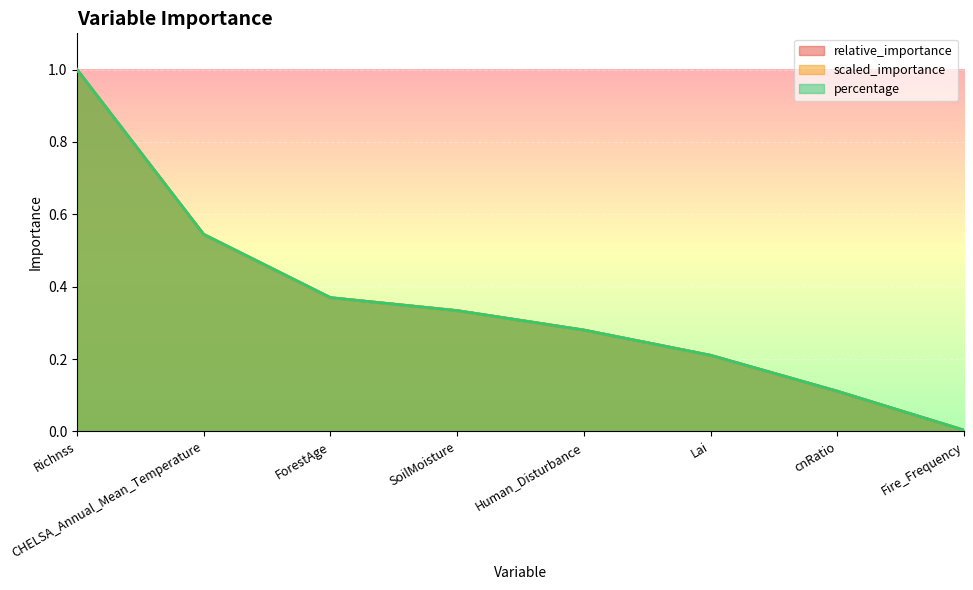

The value of relative_importance at Fire_Frequency is 0.0. True or false?

True